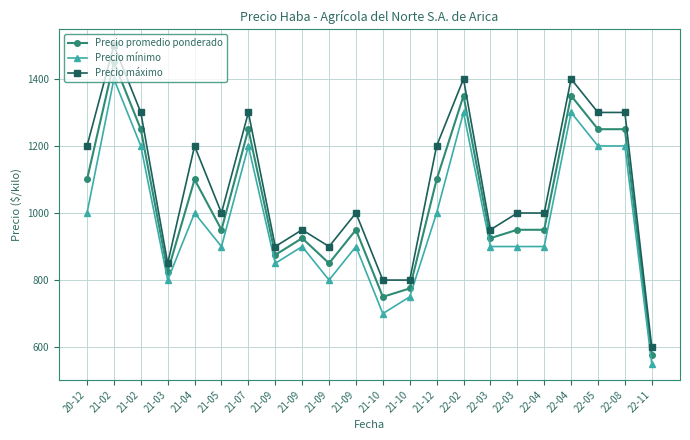

True or false: Precio mínimo and Precio máximo intersect in this chart.

False